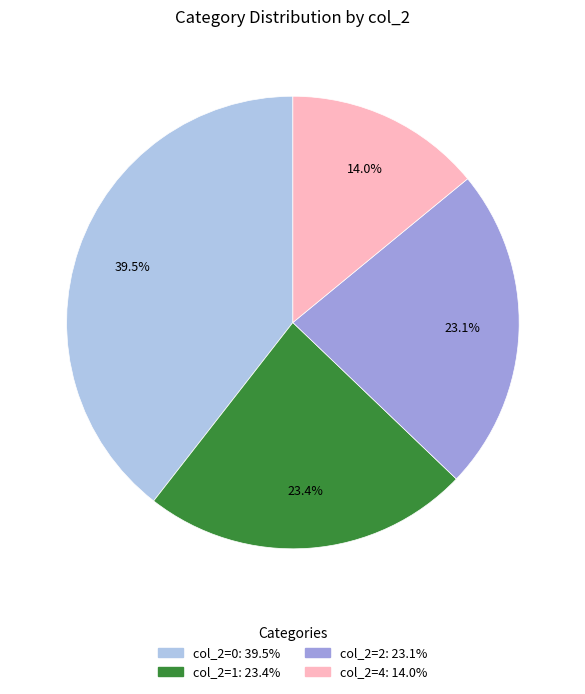

Count the number of slices in the pie.

4